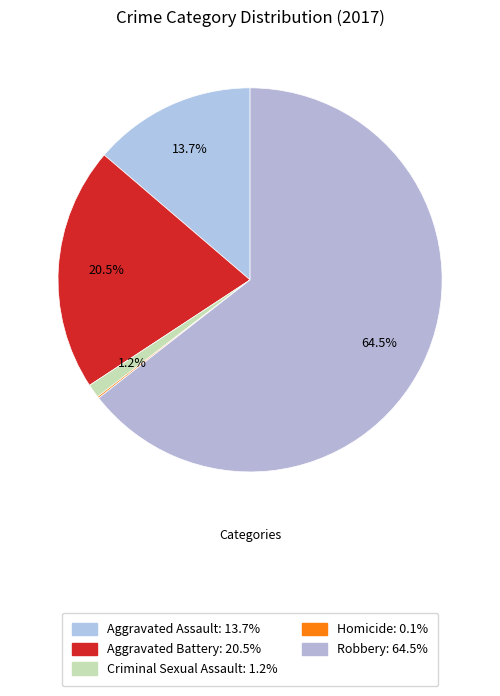

What is the majority slice?

Robbery